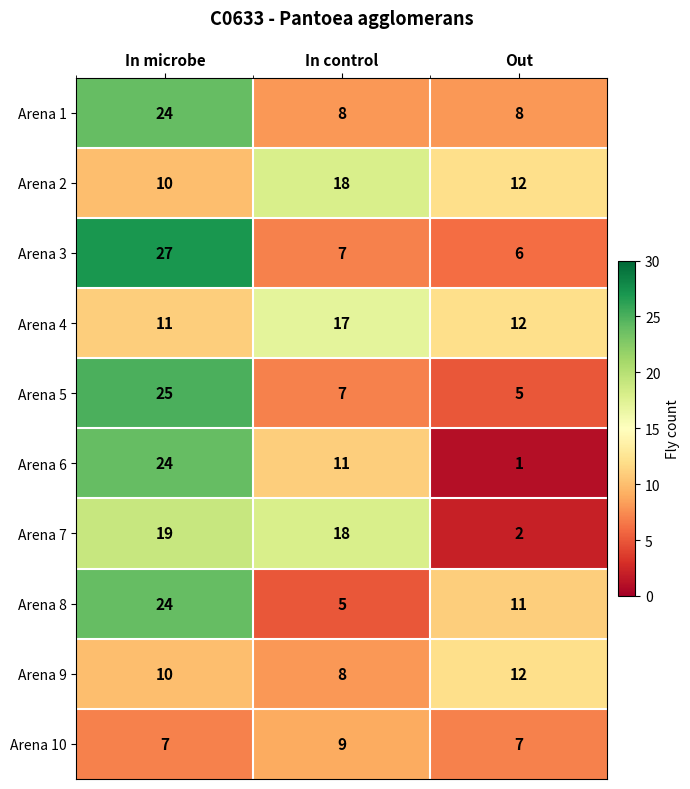

The value of Arena 10 at In control is 9. True or false?

True